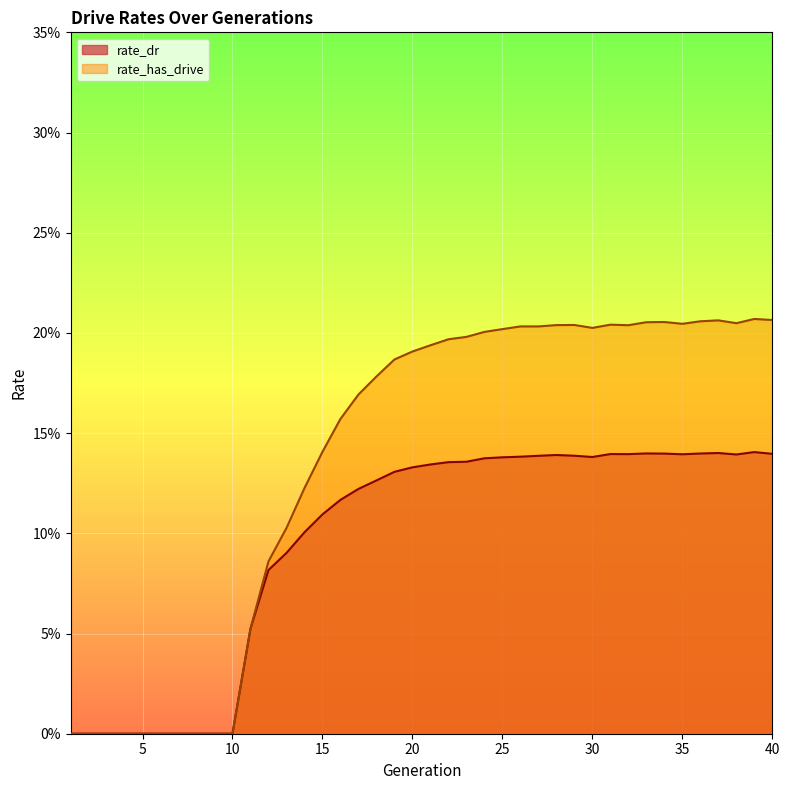

What is the difference between the maximum and minimum values in the rate_dr series?

0.1